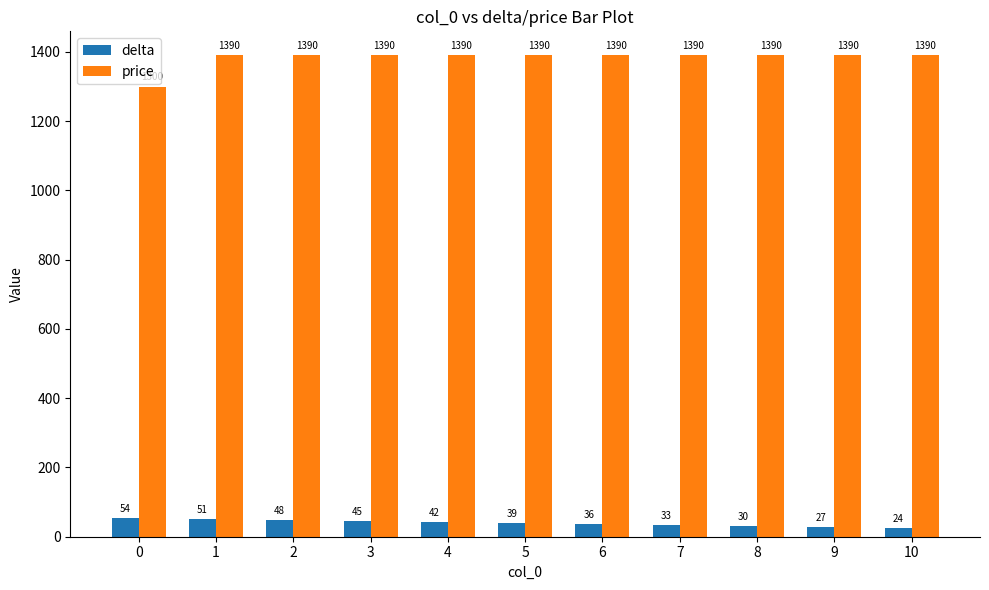

How many bars are there in each group?

2